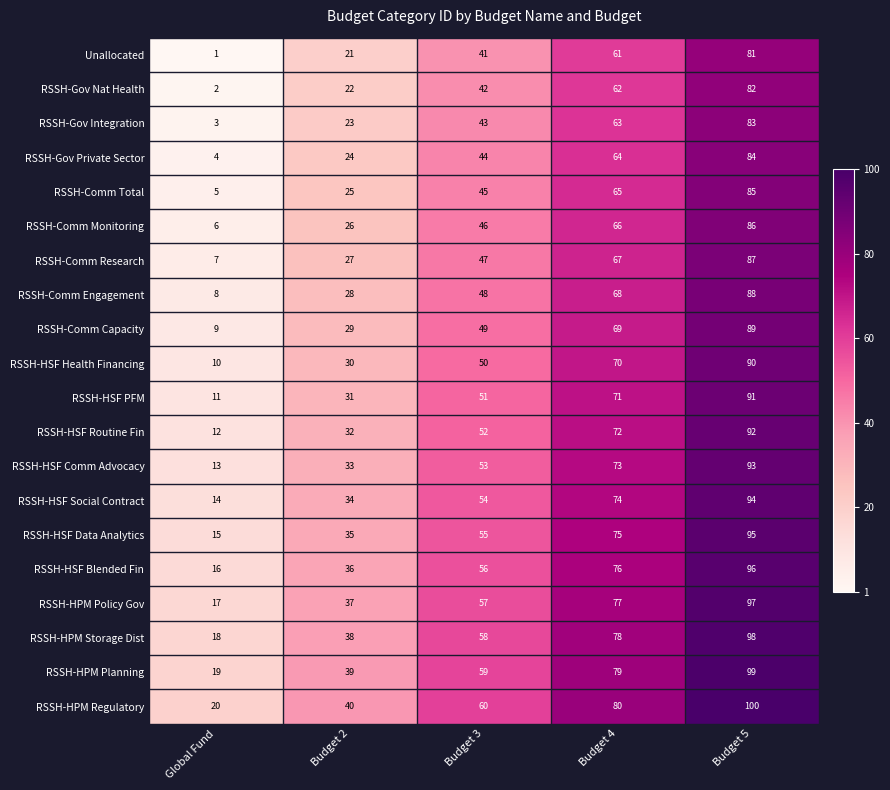

Is it true that RSSH-HSF Data Analytics equals 15 at Global Fund?

True